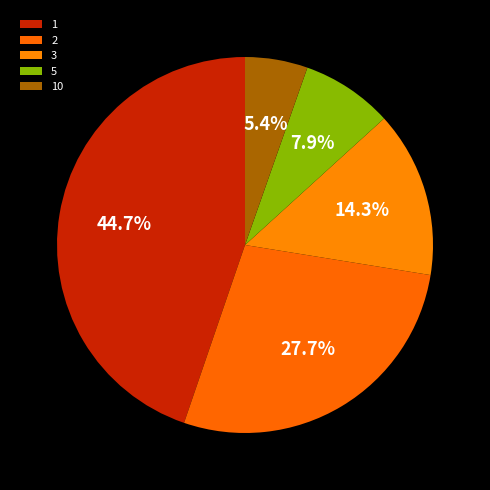

Count the number of slices in the pie.

5